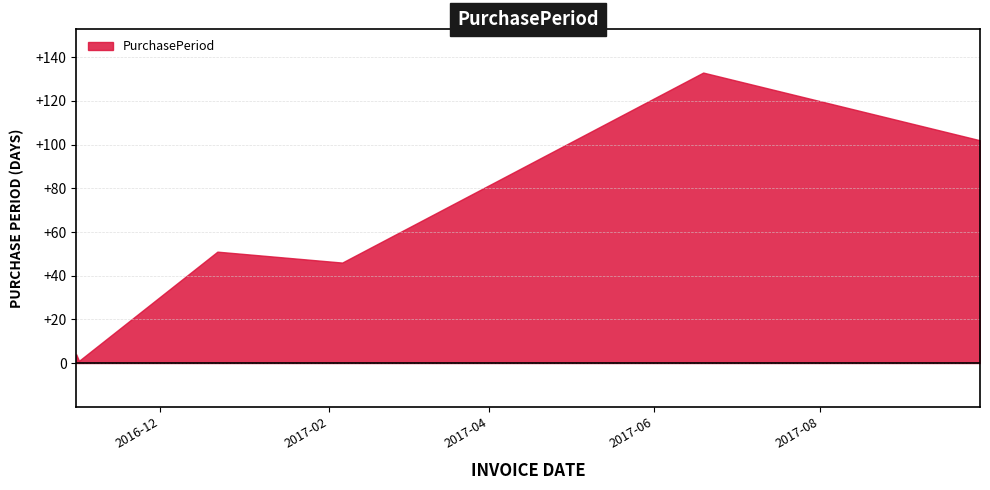

What is the difference between the second highest and second lowest values?

98